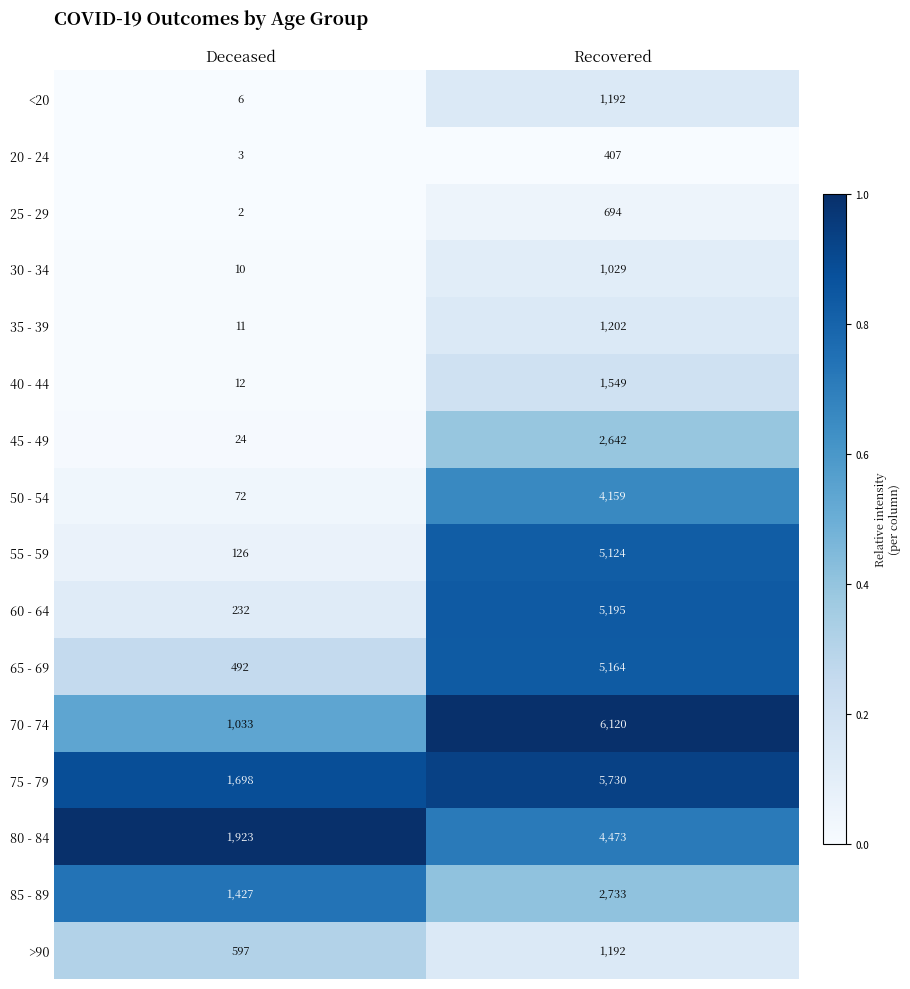

Which series has the largest total across all categories?

75 - 79